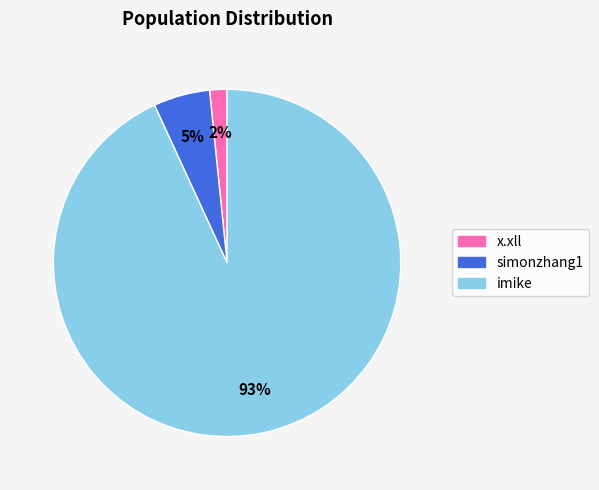

Between imike and simonzhang1, which is larger?

imike